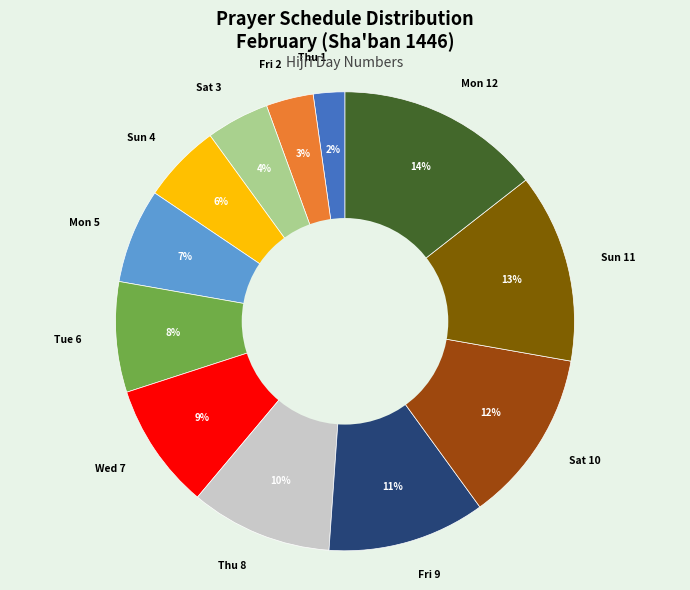

The Sat 10 slice represents 2% of the pie. True or false?

False